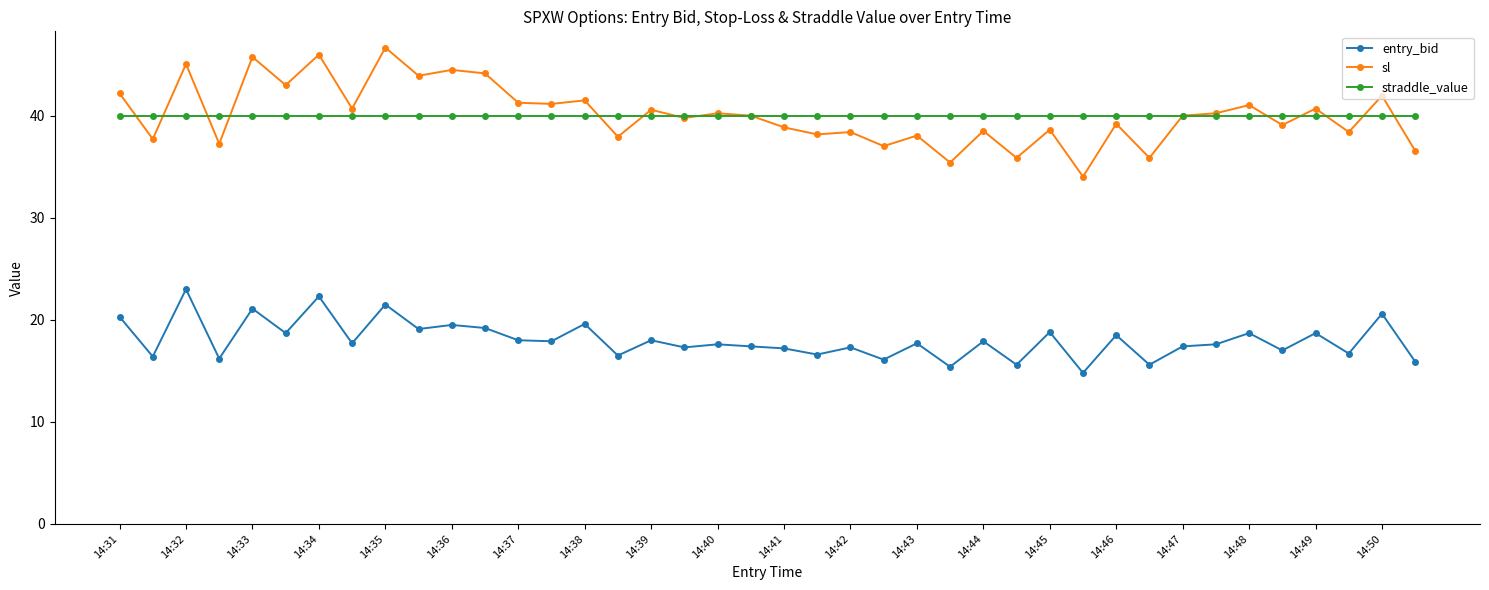

What are all the series names shown in the legend?

entry_bid, sl, straddle_value